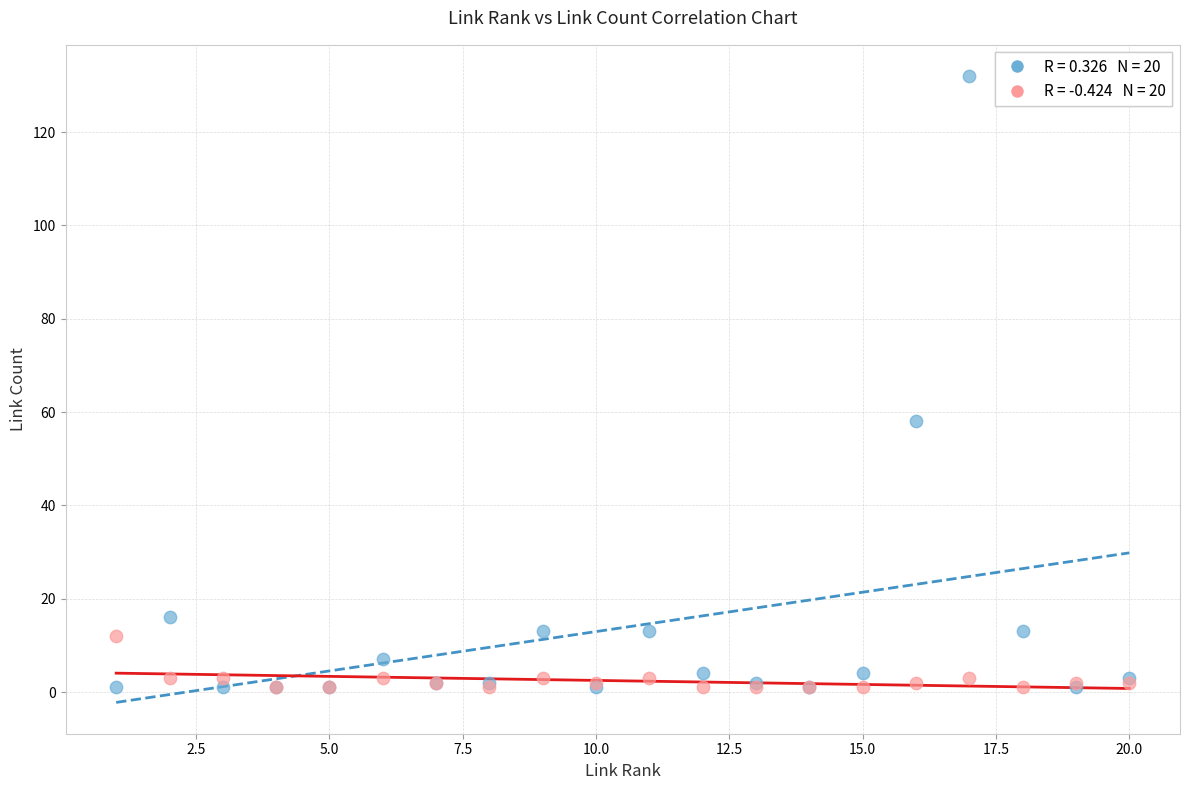

Across all series, what Y value is closest to 66?

58